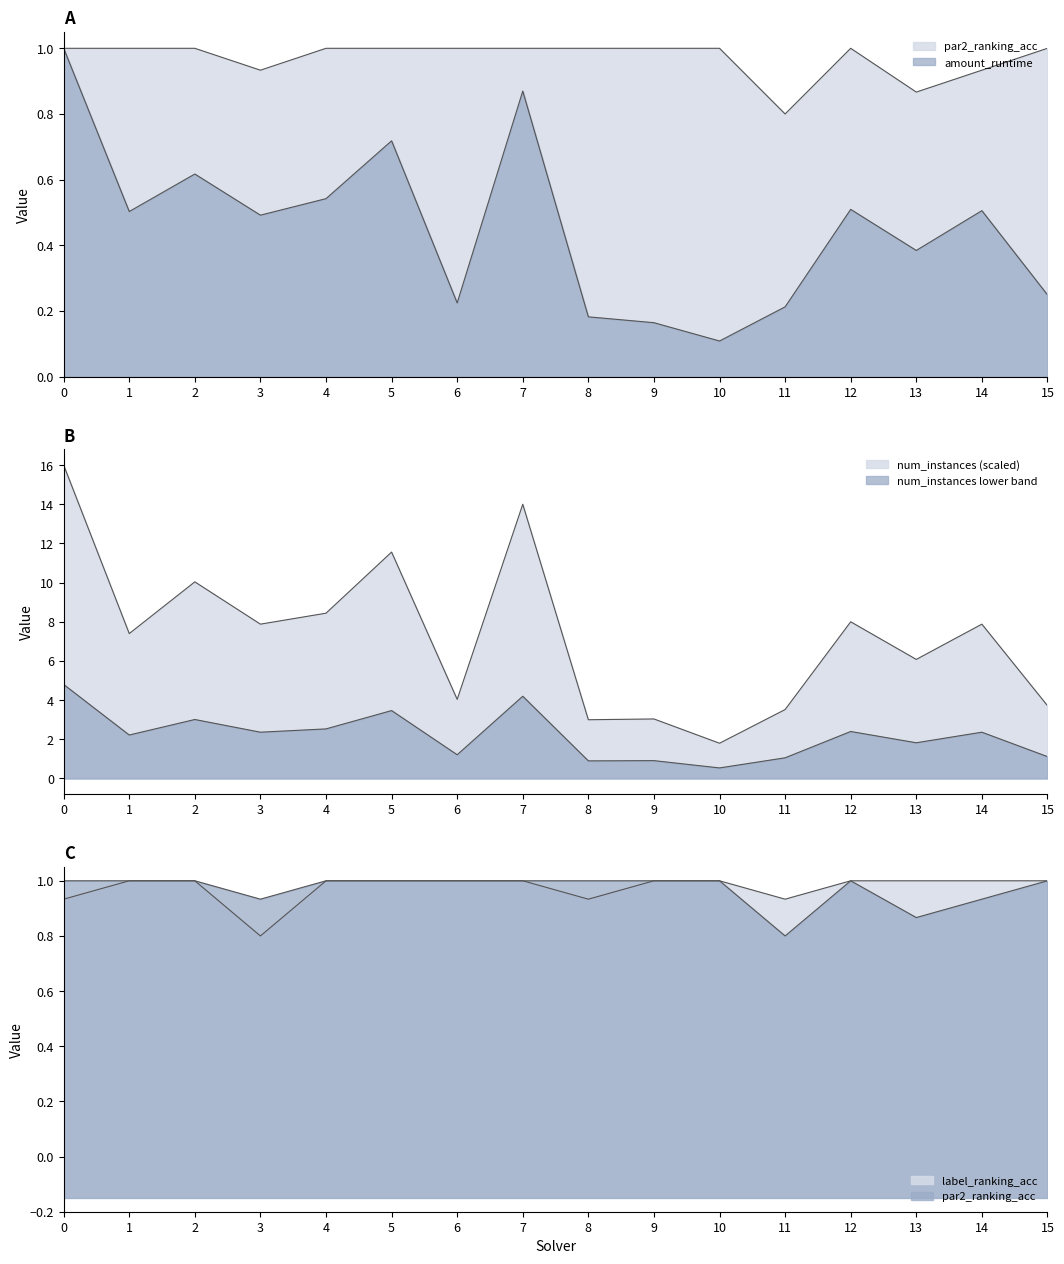

Count the label_ranking_acc values in the range 1 to 2.

12